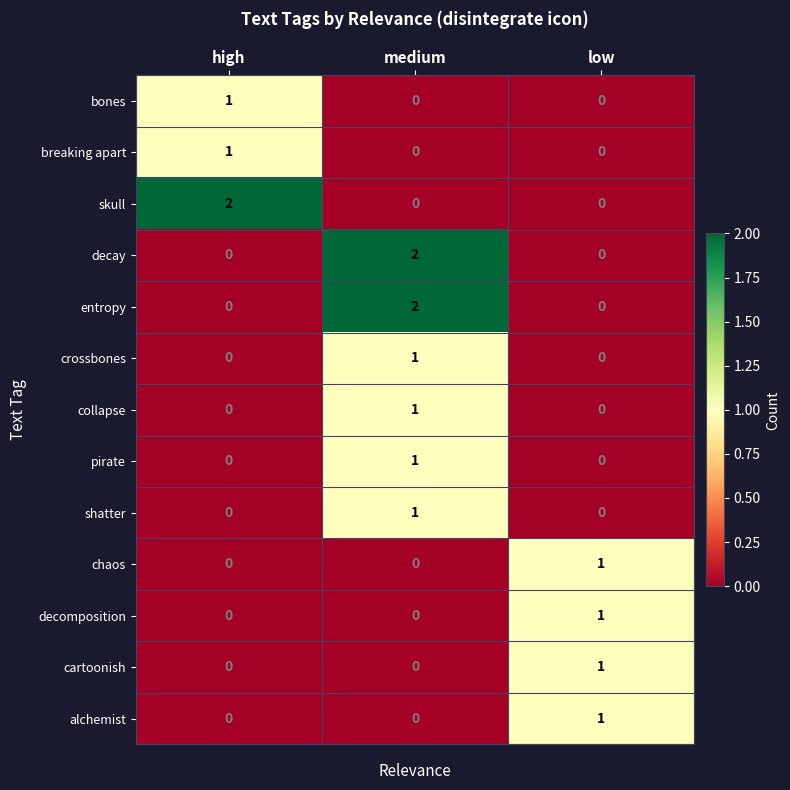

What is the total value across all series at medium?

8